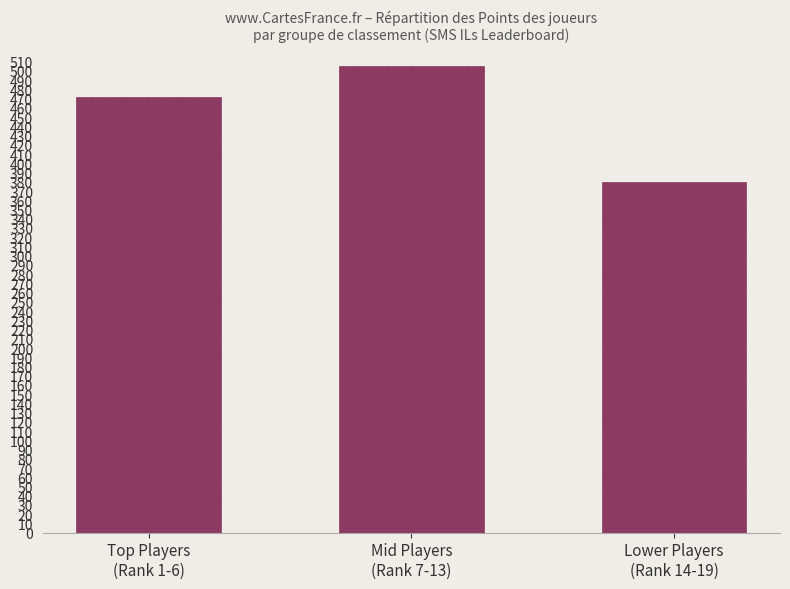

How many categories are shown in the chart?

3